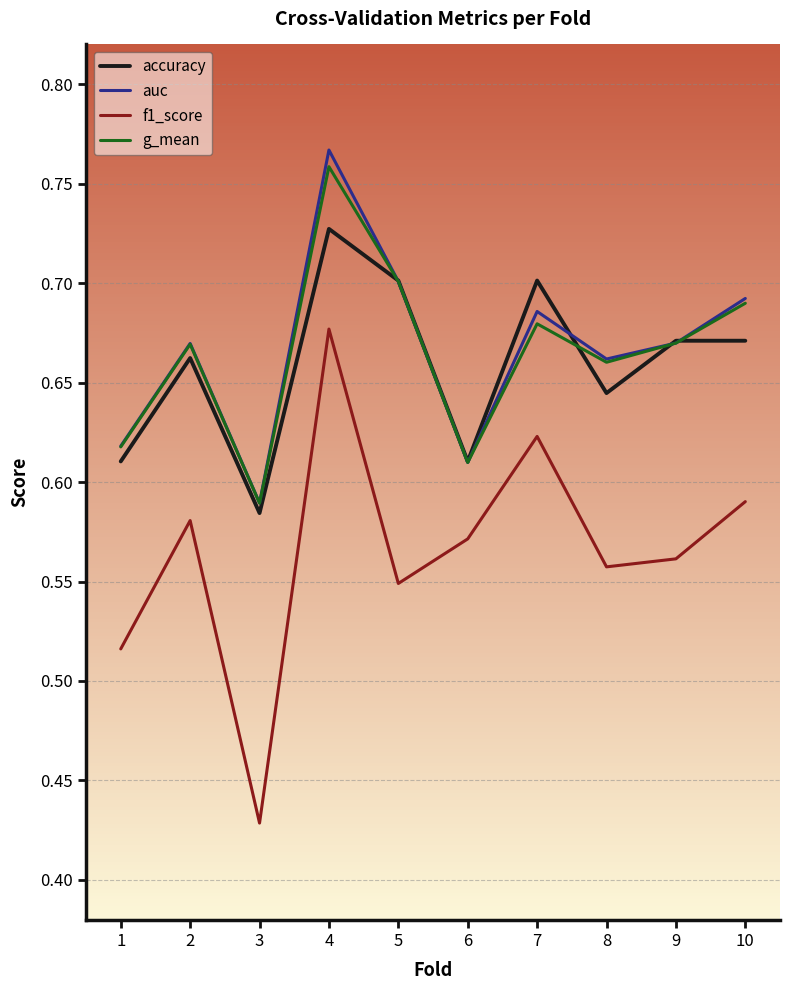

Which series changed the most between 5 and 10?

f1_score